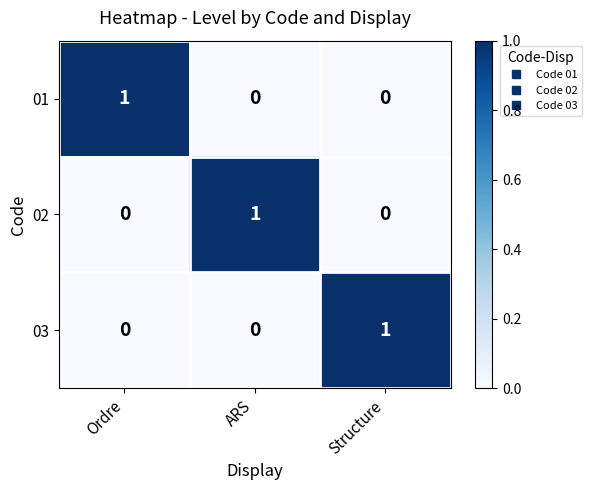

How many 02 values are between 0 and 1?

3